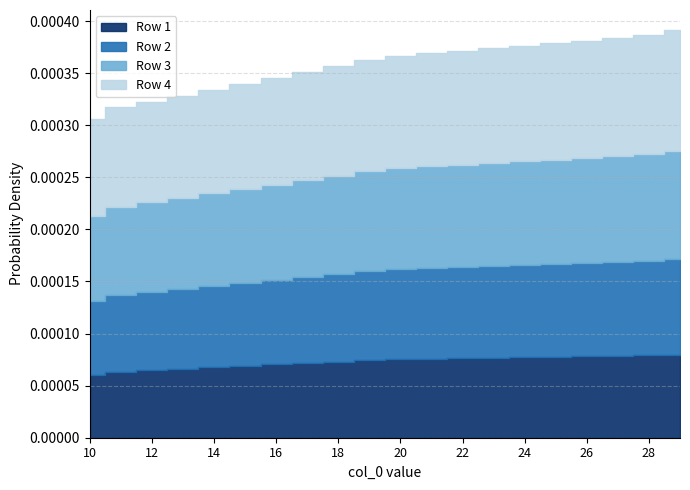

Is the value of Row 1 at 16 greater than the value of Row 4 at 19?

No